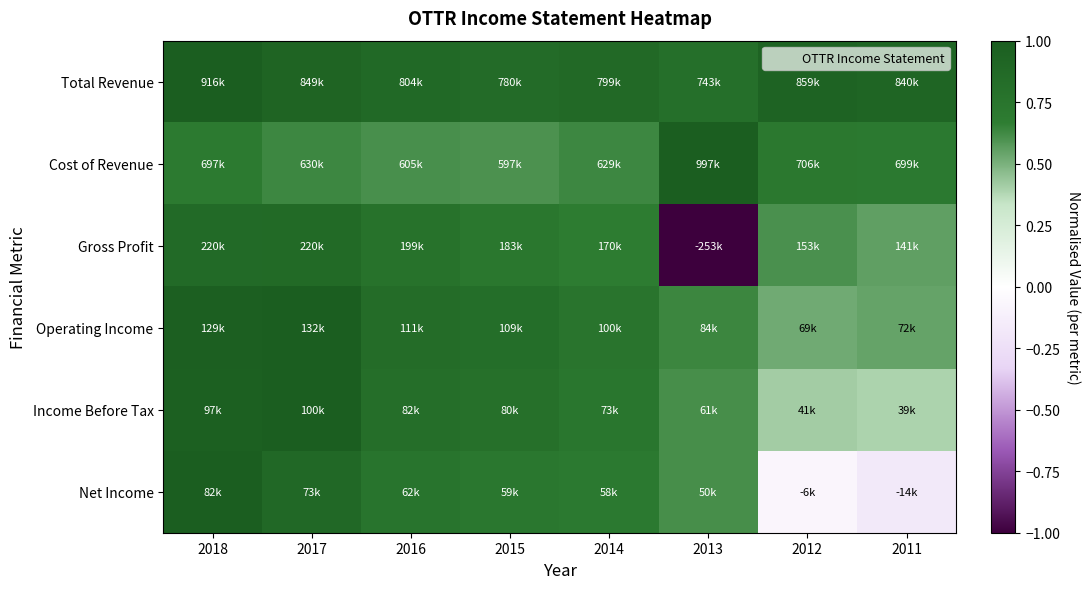

Between 2014 and 2016, which is larger?

2016